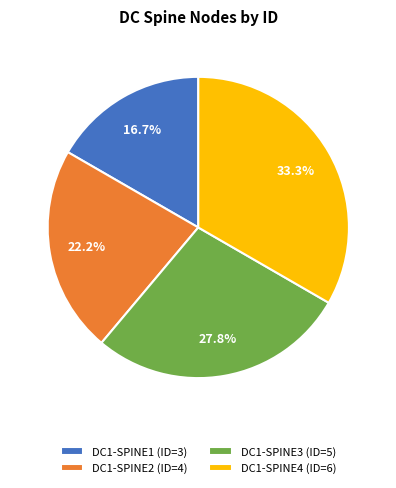

What is the total percentage of DC1-SPINE2 (ID=4) and DC1-SPINE1 (ID=3)?

38.9%